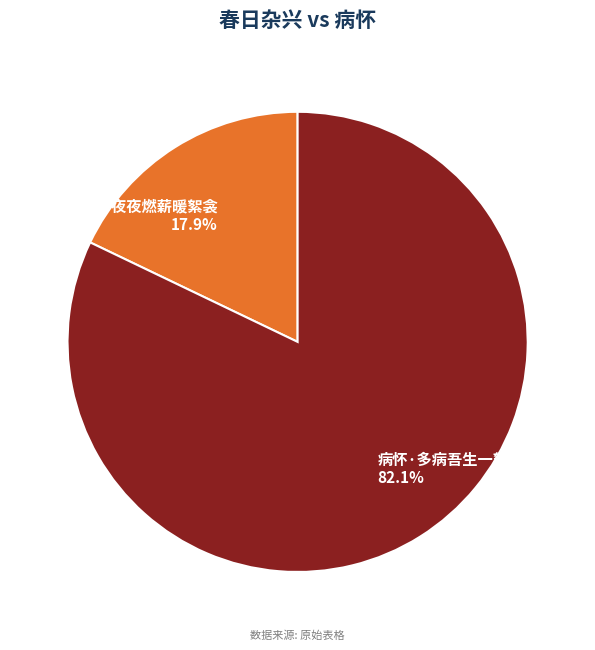

To the nearest percent, what is the difference between the 病怀·多病吾生一絮衾 and 春日杂兴·夜夜燃薪暖絮衾 slice percentages?

64%